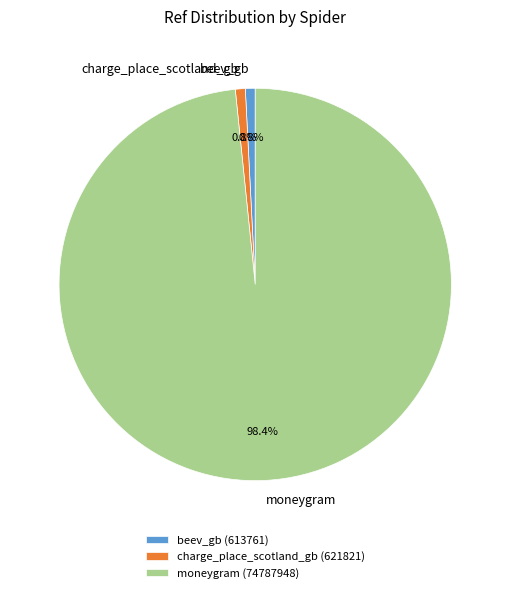

To the nearest percent, what is the combined percentage of charge_place_scotland_gb and moneygram?

99%